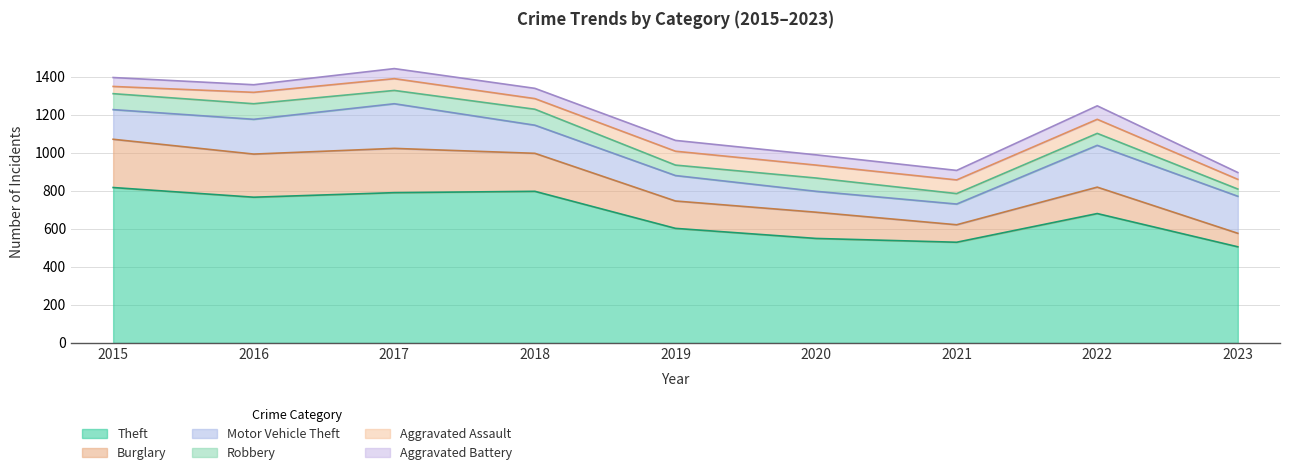

What is the total value across all series at 2018?

1340